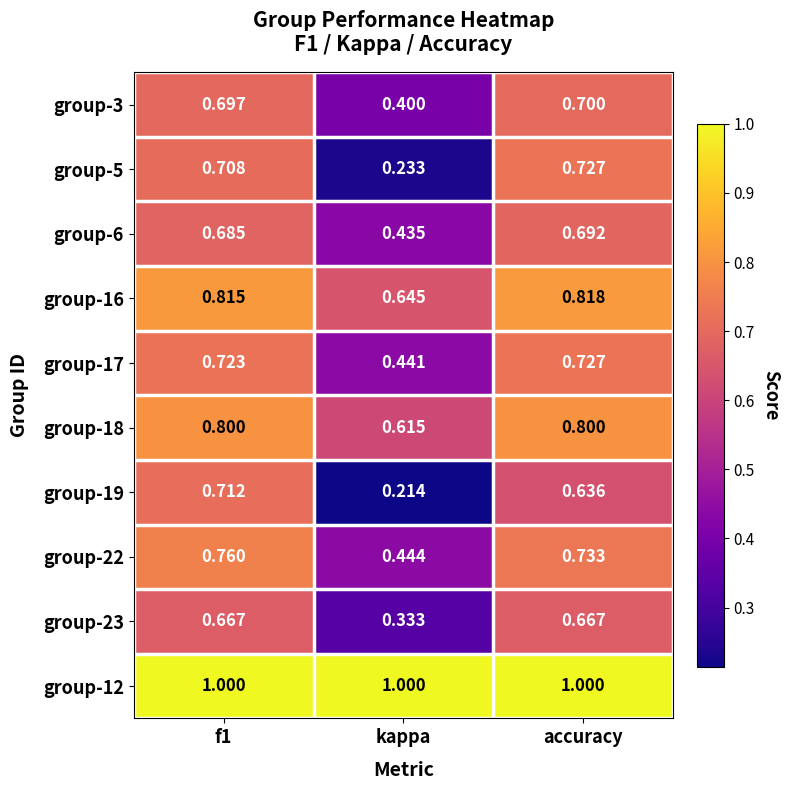

At which label is group-18 closest to 0?

kappa